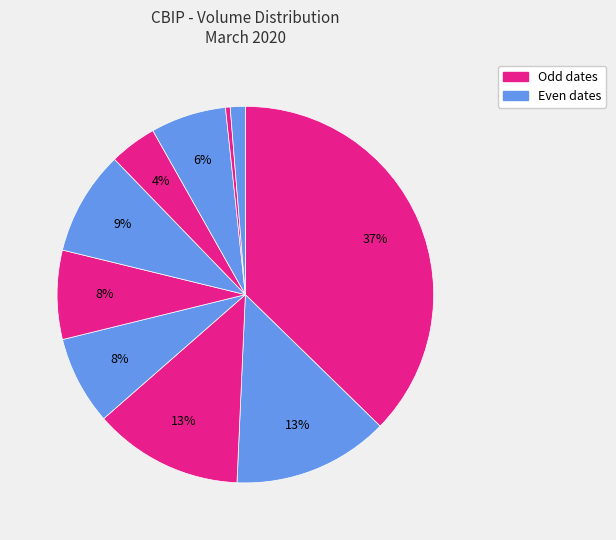

Count the number of slices in the pie.

10